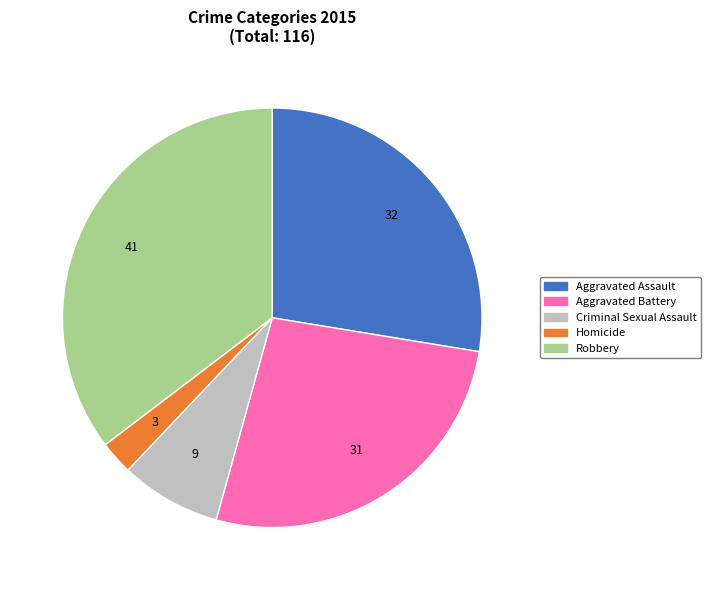

Is the sum of Homicide and Robbery greater than half?

No